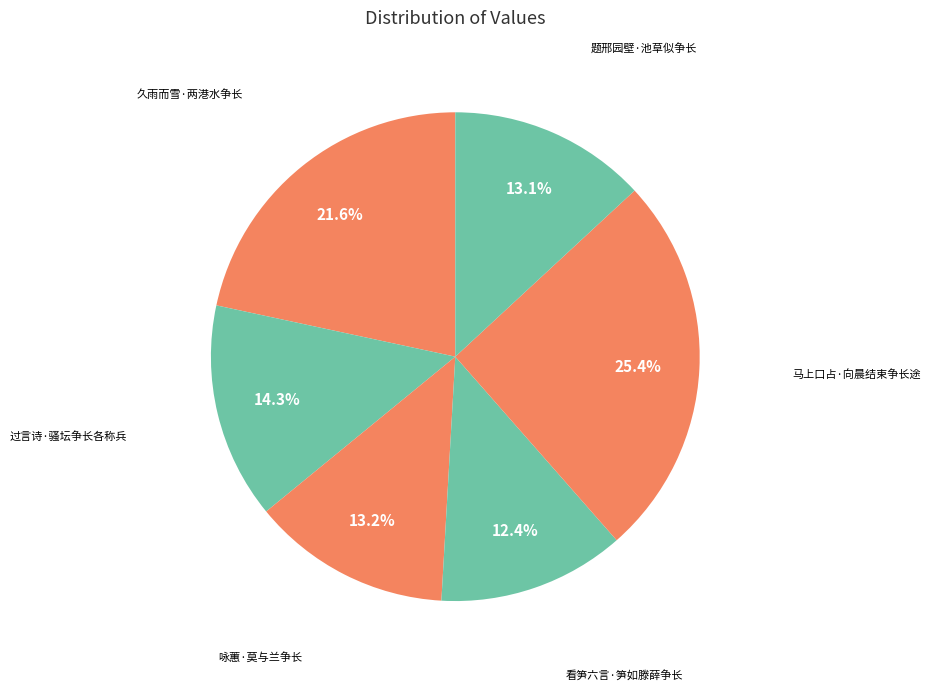

What is the smallest slice in the pie chart?

看笋六言·笋如滕薛争长